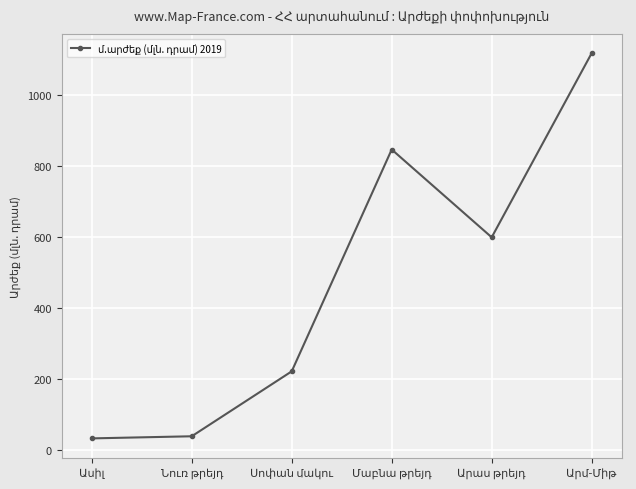

What is the value of the 5th point from the left?

598.3